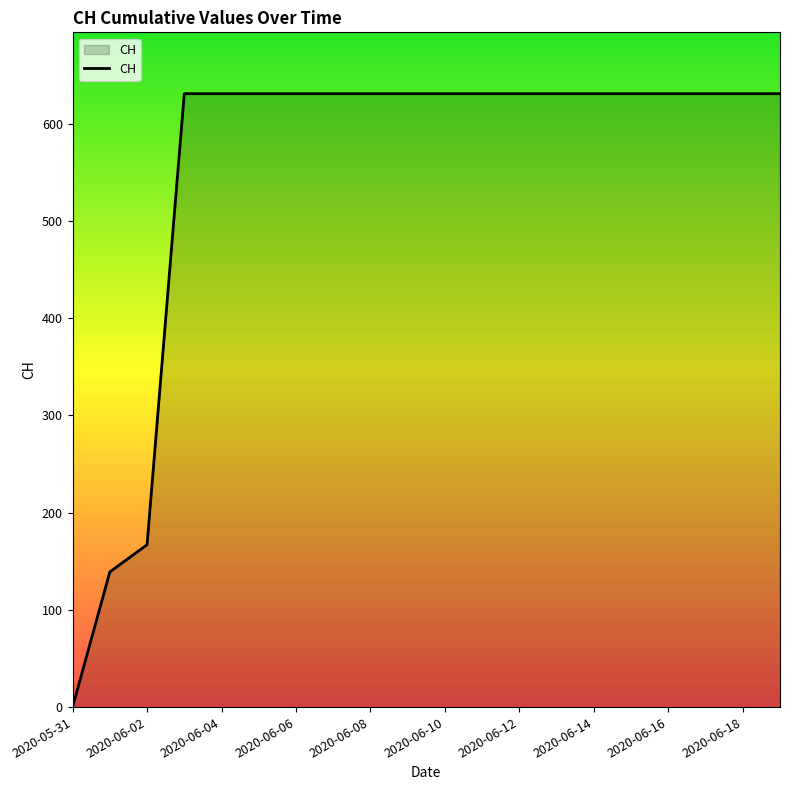

How many lines are shown in the chart?

1